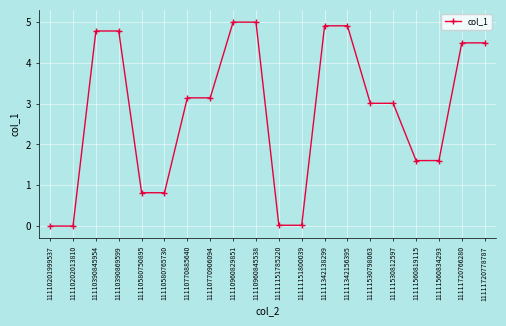

At which label does the data first exceed 3?

11110390845954